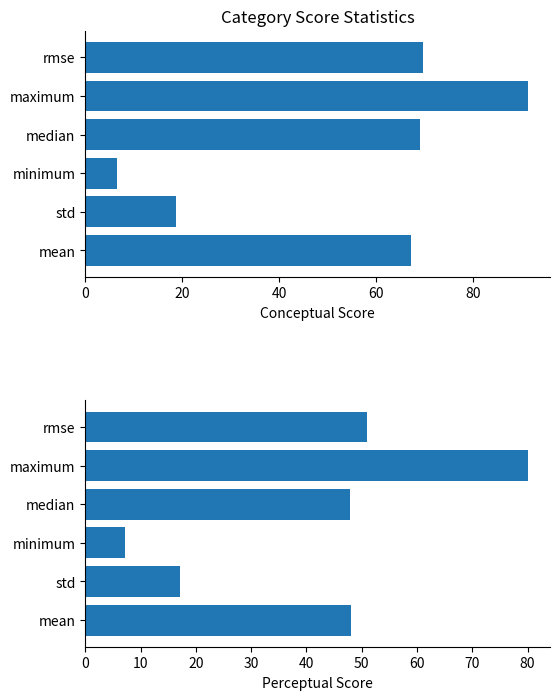

The value of perceptual at maximum is 80.1. True or false?

True